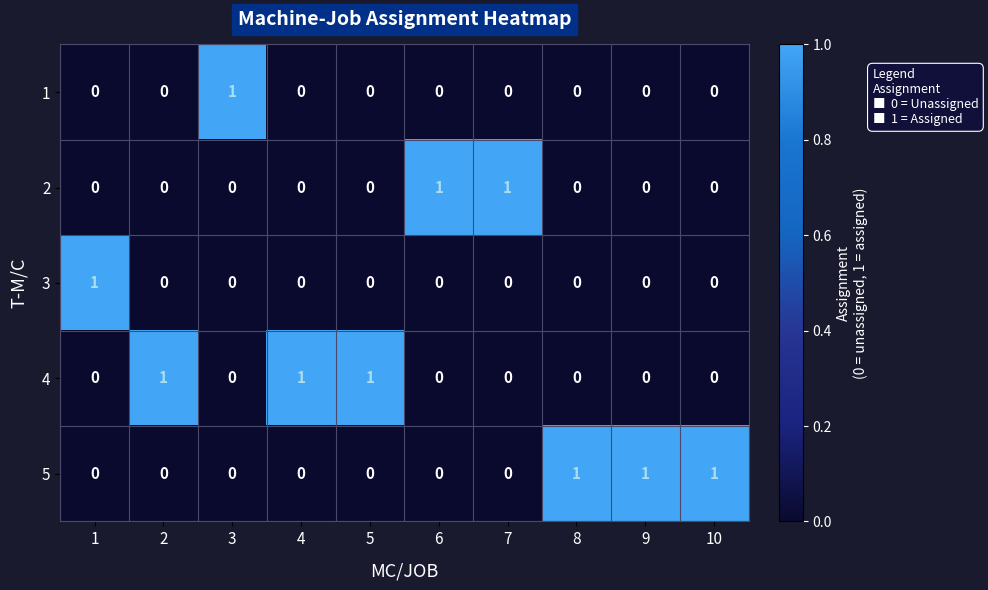

How many 1 values are between 0 and 1?

10